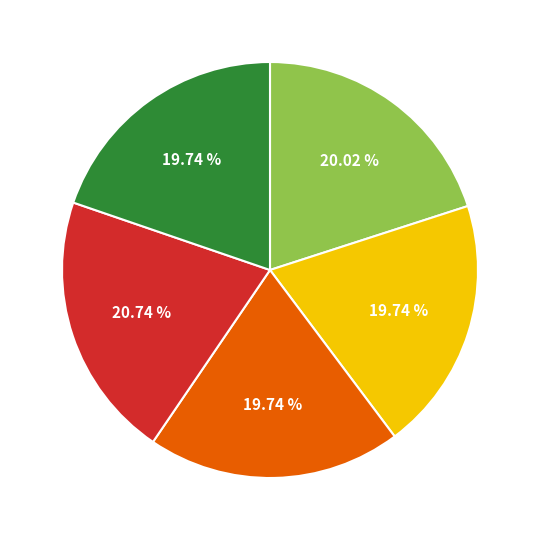

Is there any slice that represents more than half of the pie?

No